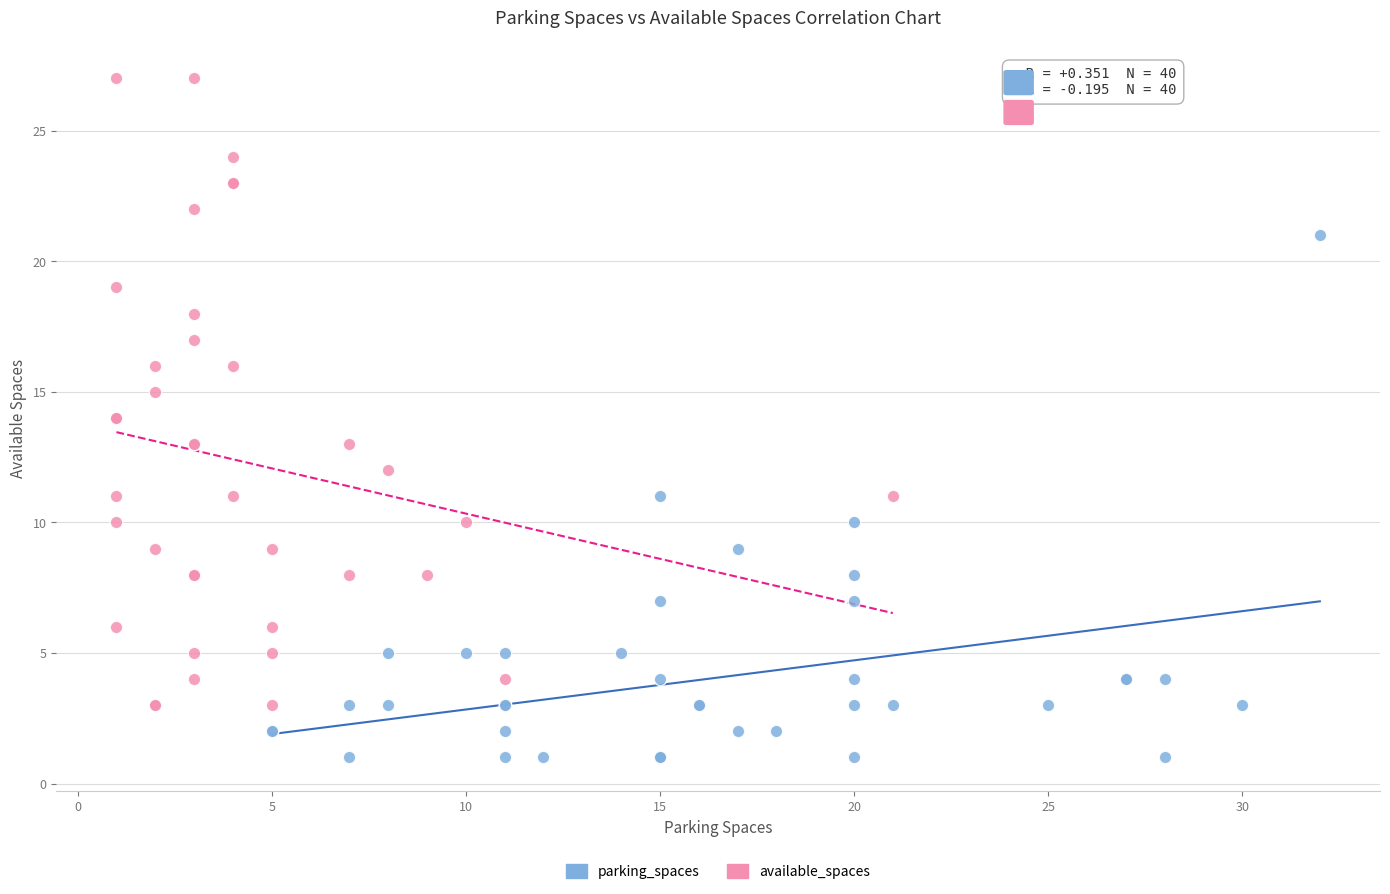

Which series reaches the maximum Y coordinate?

available_spaces